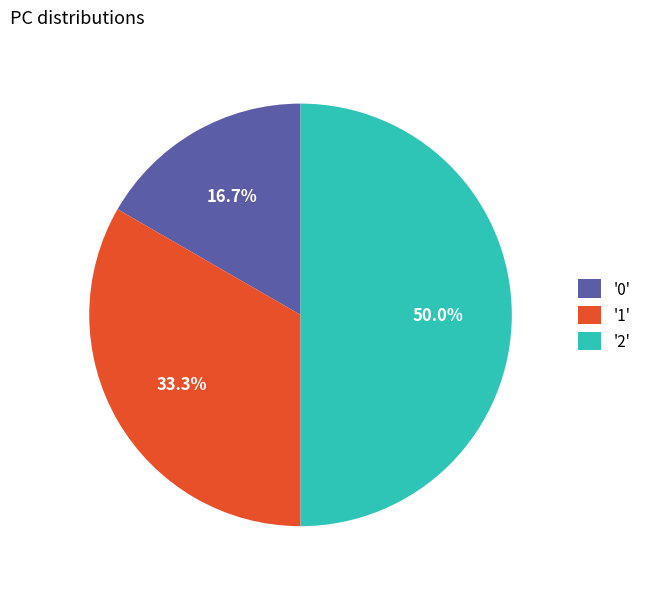

What is the ratio of the value at '1' to the value at '2'?

0.7